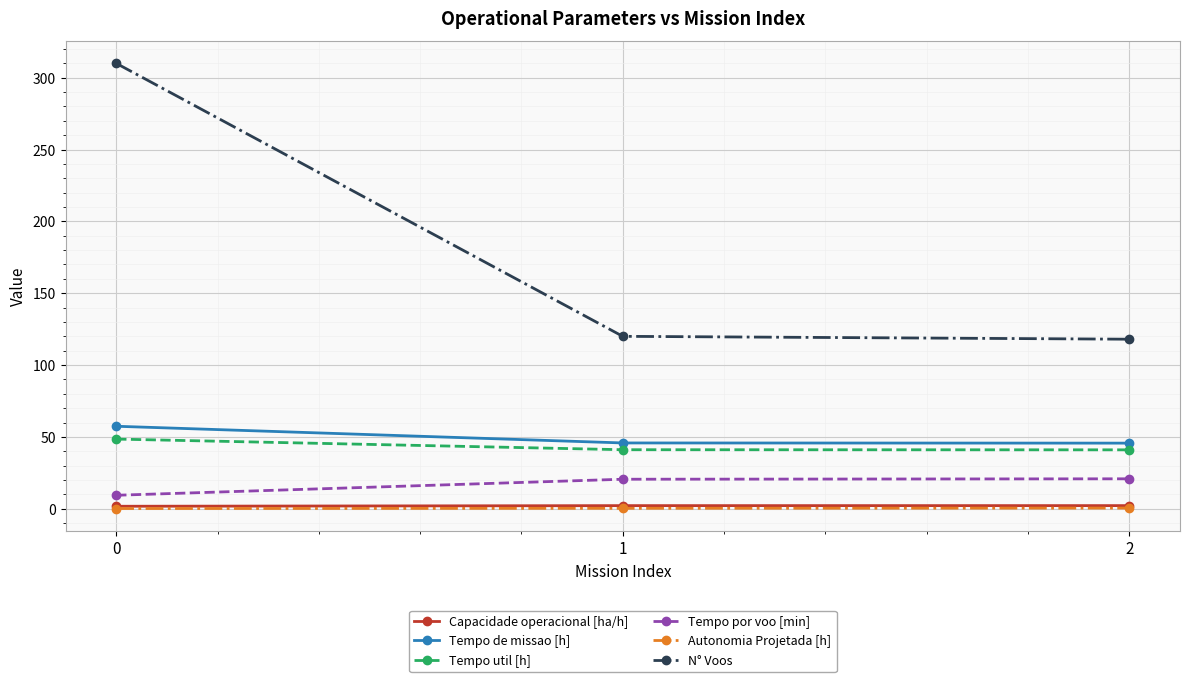

Which series has the largest total across all categories?

N° Voos